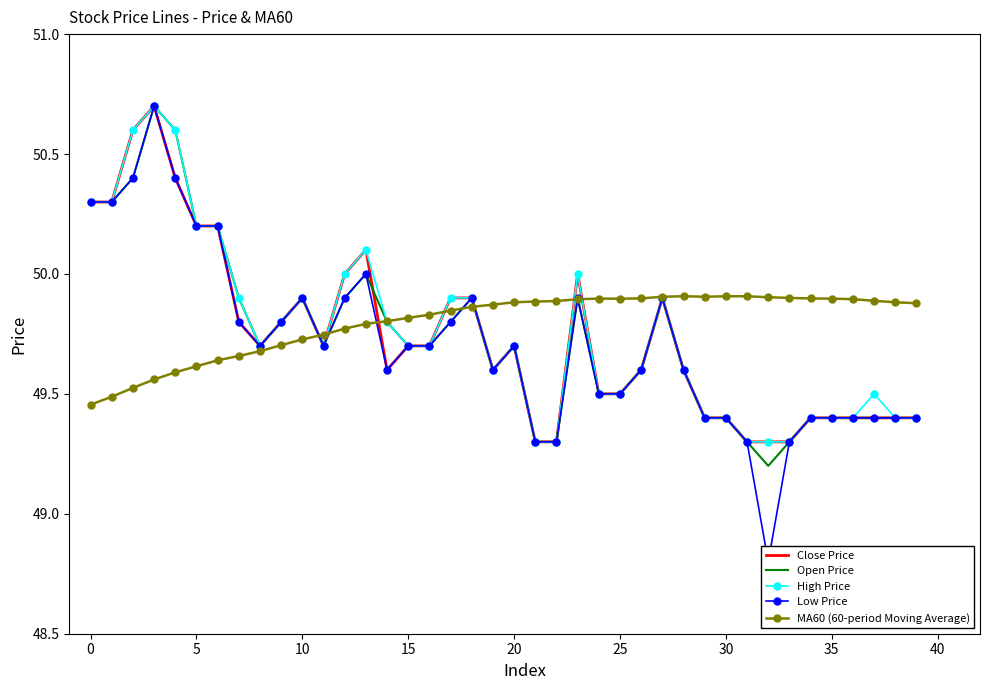

How many times do Close Price and Open Price cross each other?

1